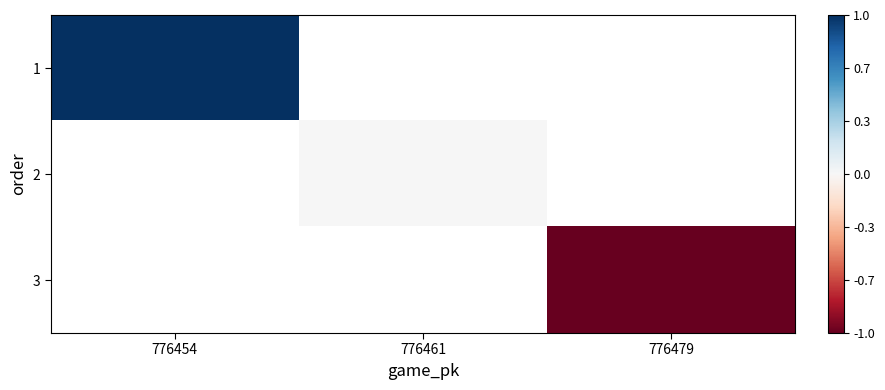

Rank the series by their maximum value, from lowest to highest.

1, 2, 3